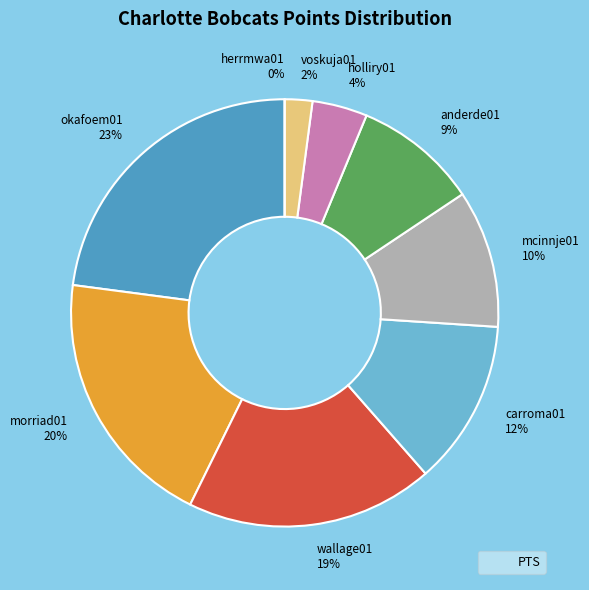

Rank the categories by value from lowest to highest.

herrmwa01, voskuja01, holliry01, anderde01, mcinnje01, carroma01, wallage01, morriad01, okafoem01